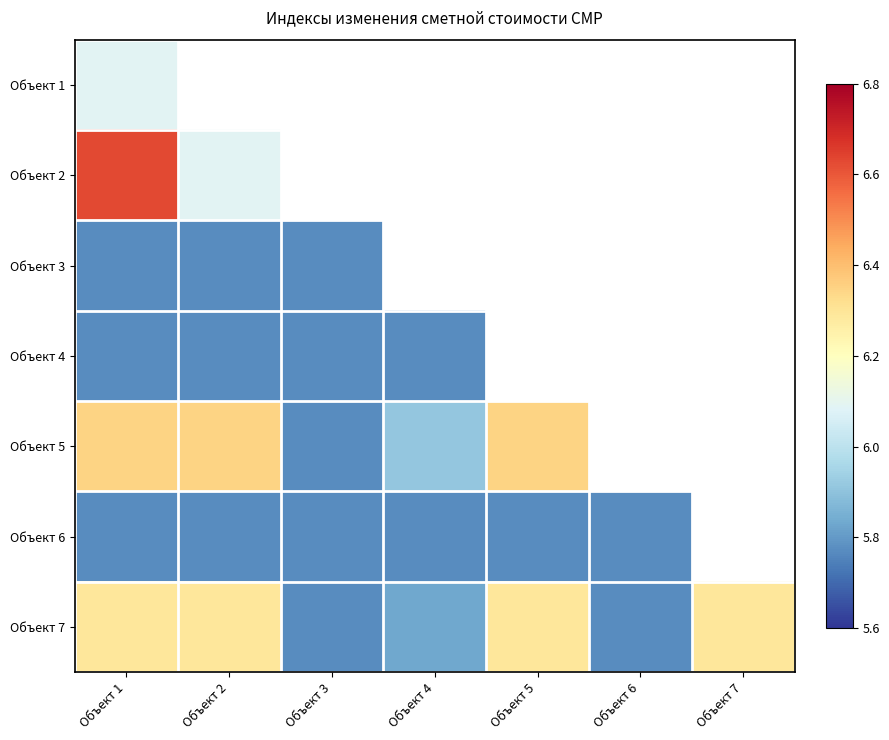

Which category has the lowest value across all series?

Объект 1